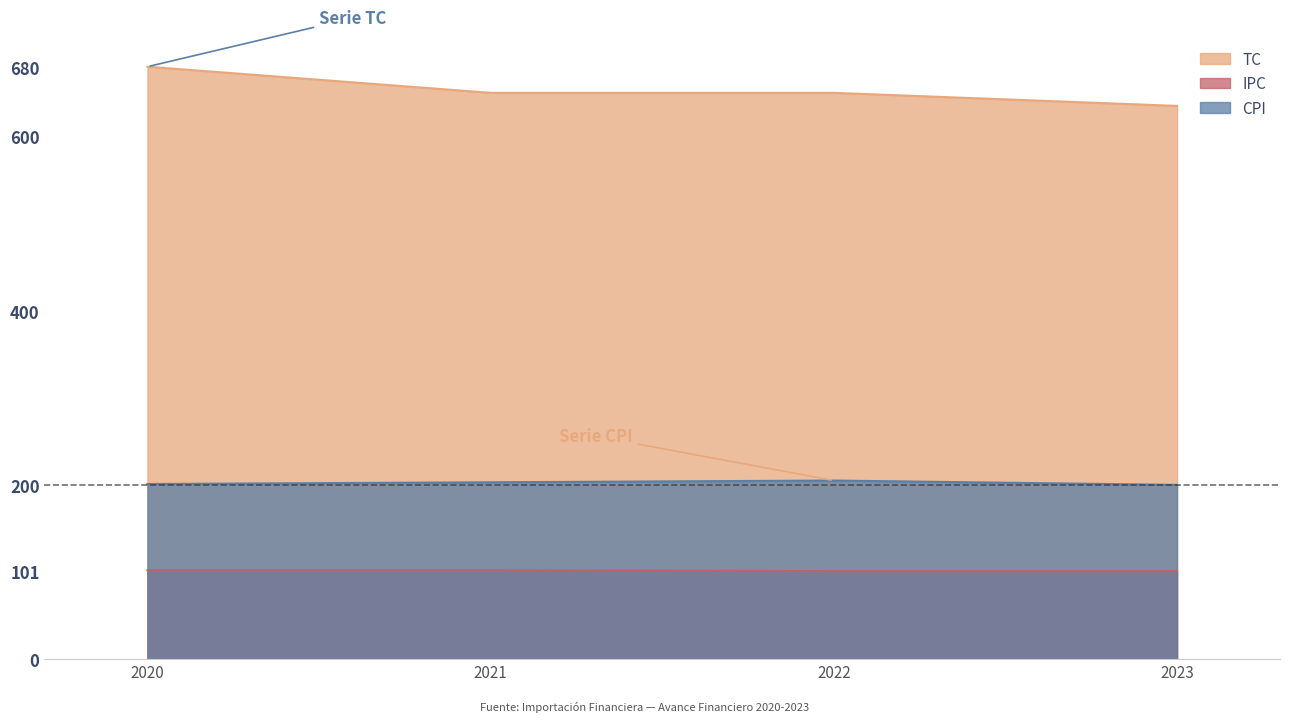

Is it true that IPC equals 52 at 2021?

False